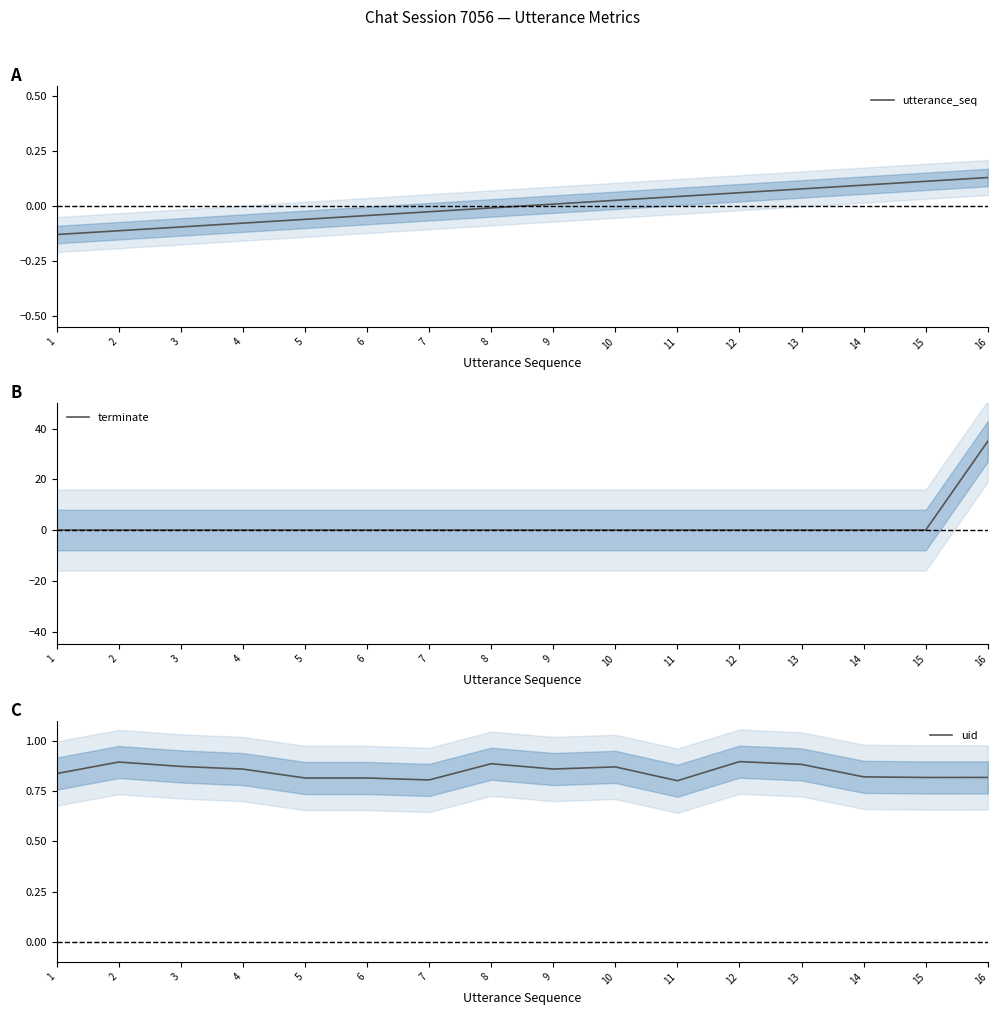

Does the chart have visible grid lines?

No